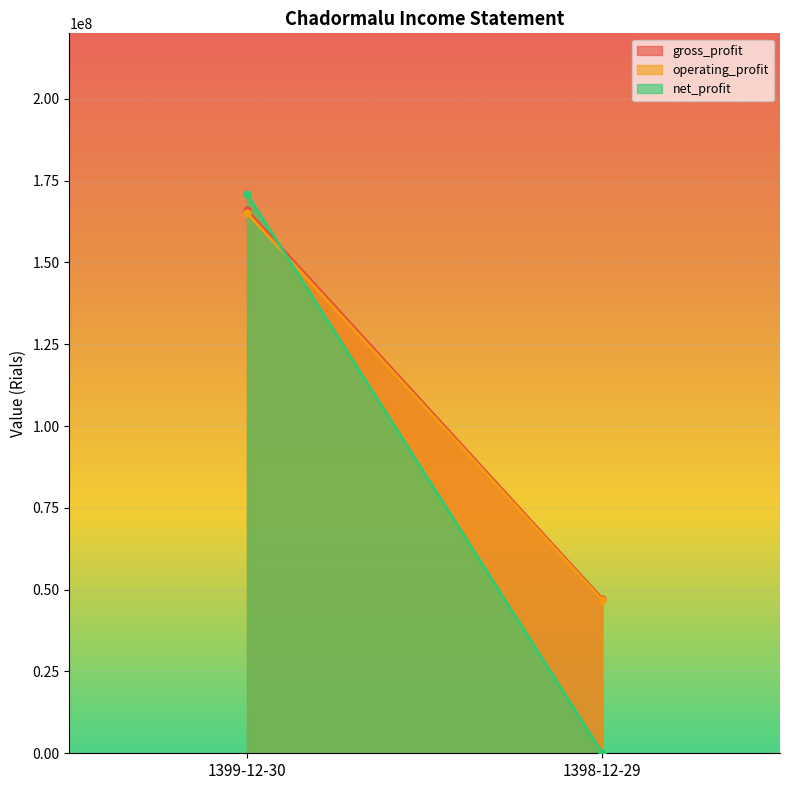

What is the difference between the maximum and minimum values in the net_profit series?

170932780